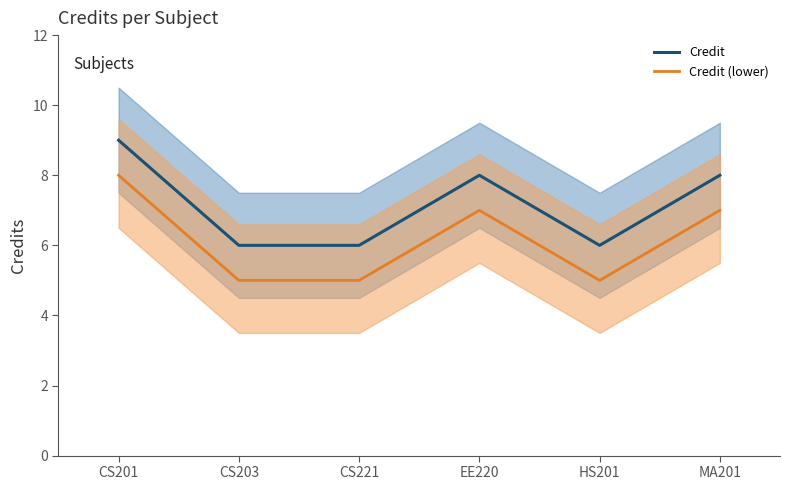

What is the average value of the Credit series?

7